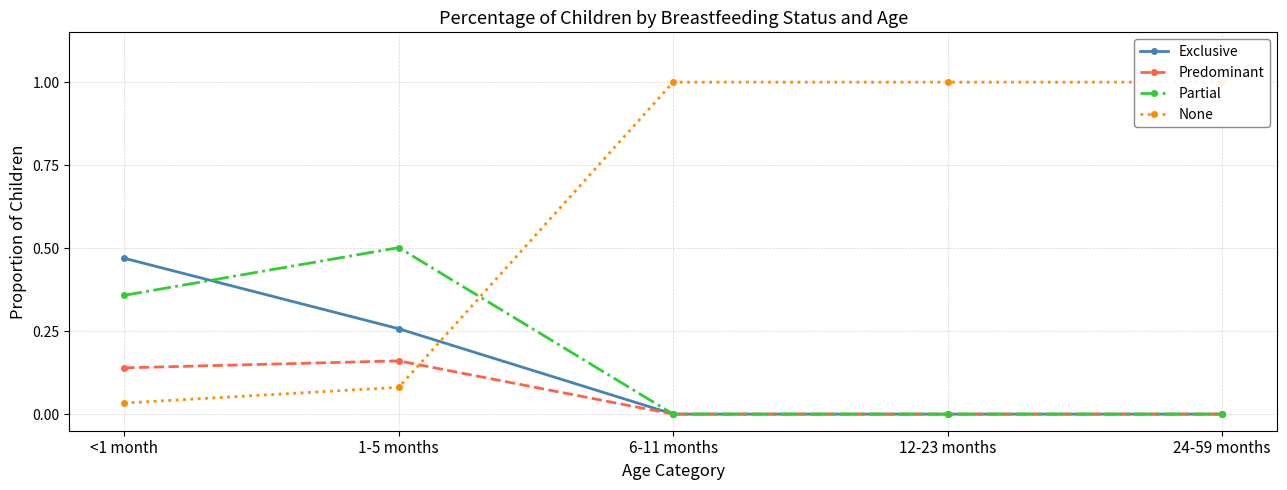

How many values in Partial are above zero?

2